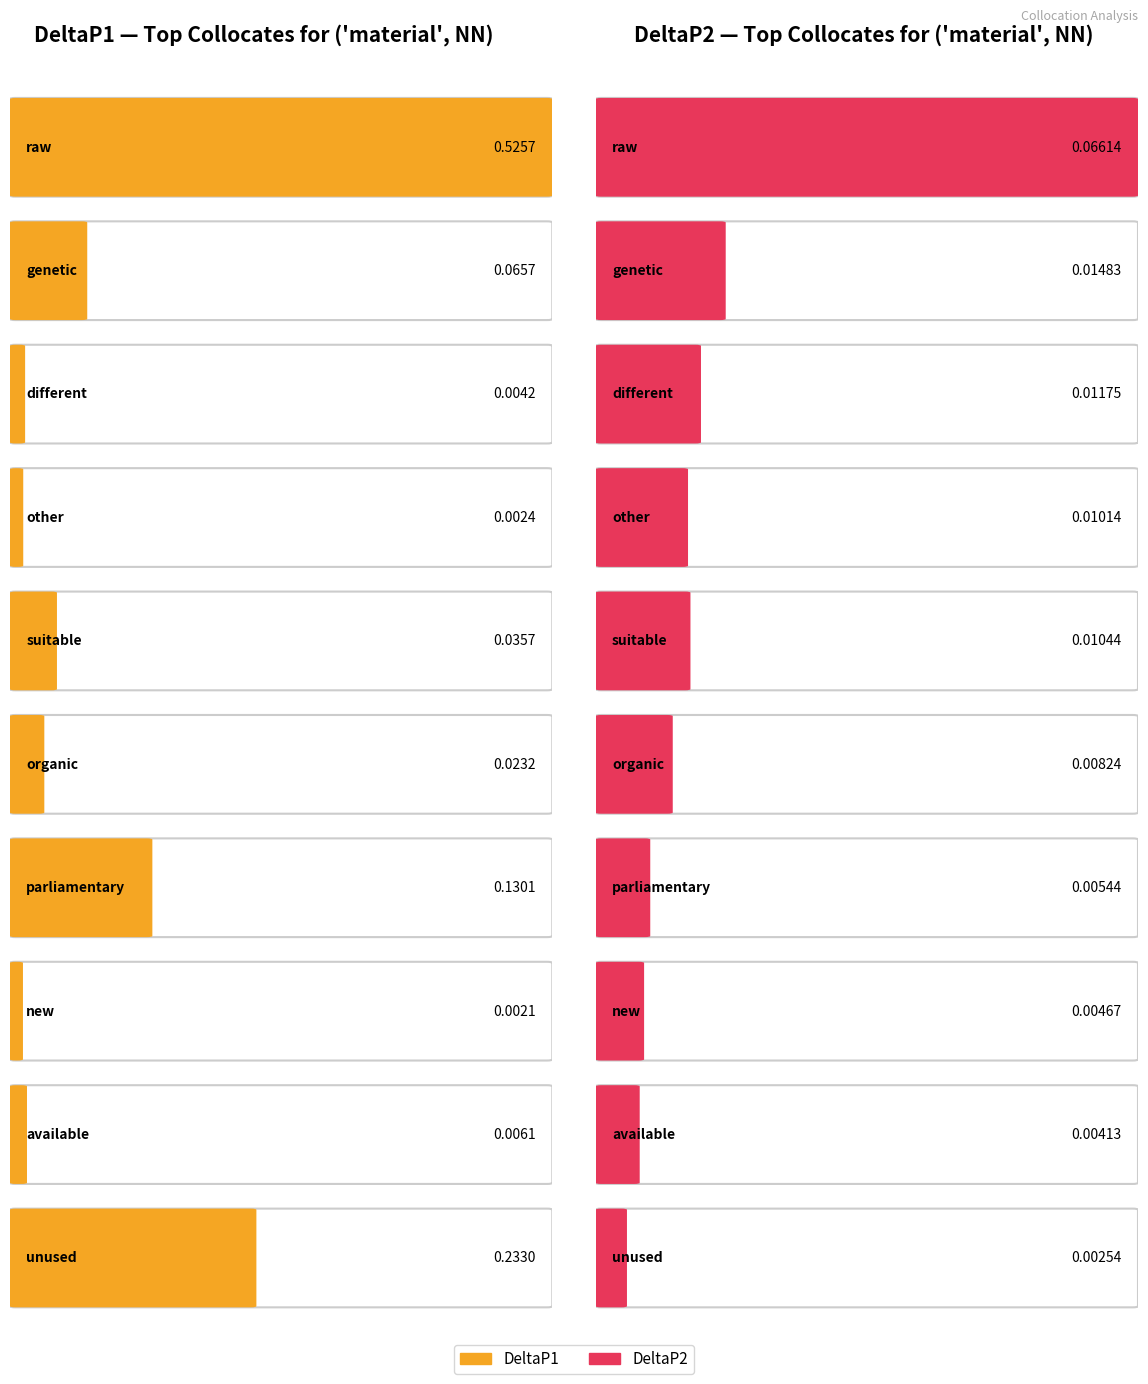

Which series has the widest spread of values?

DeltaP1